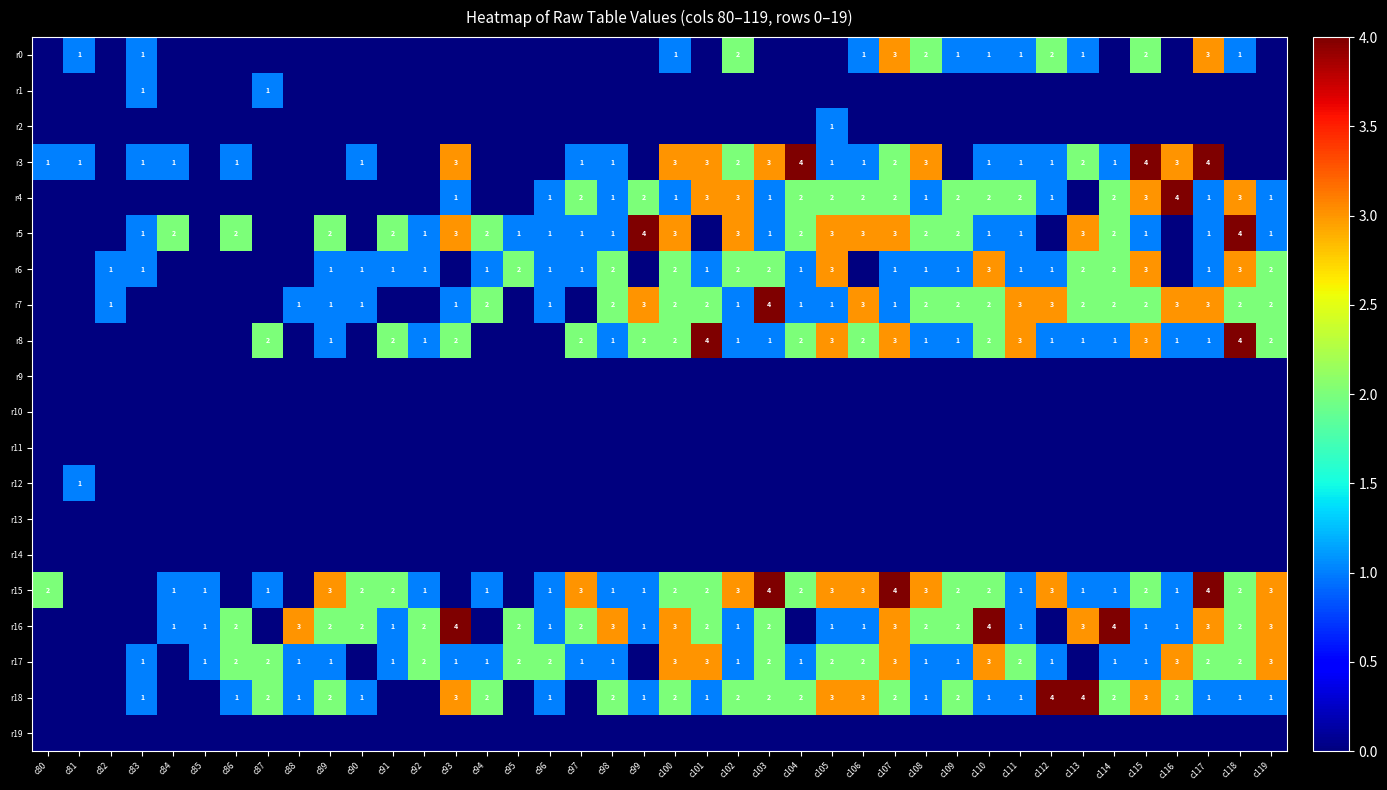

Between c113 and c98, which is larger?

c113